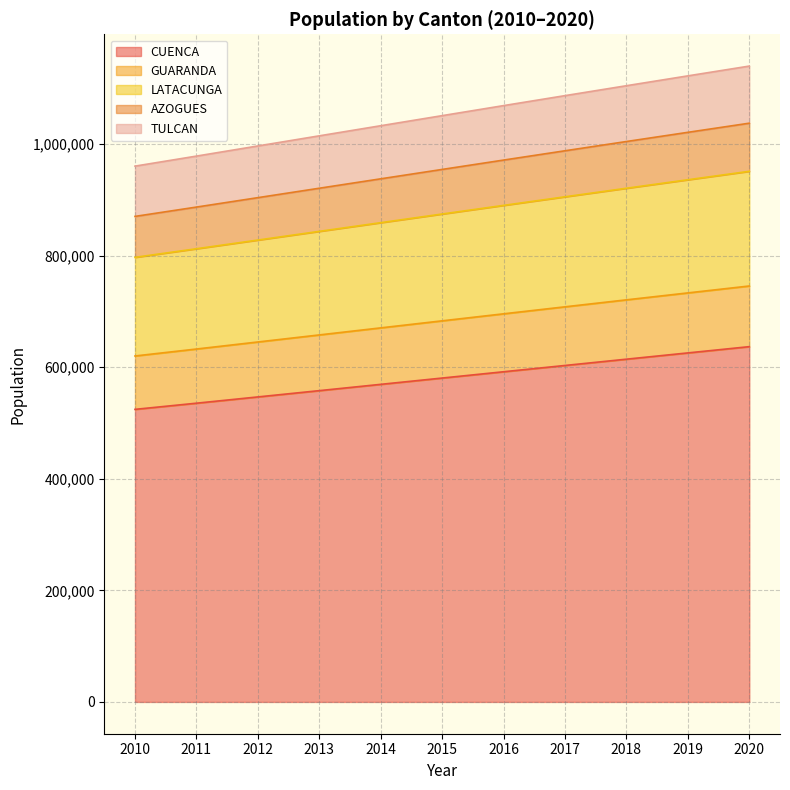

What is the lowest value of the CUENCA series?

524563